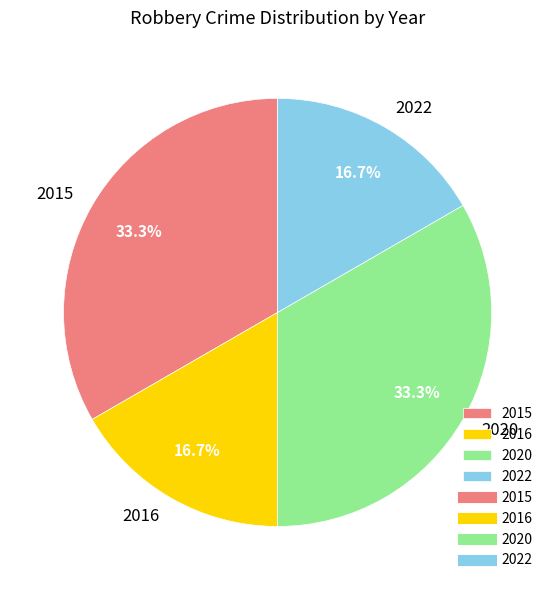

How many segments does this pie chart have?

4